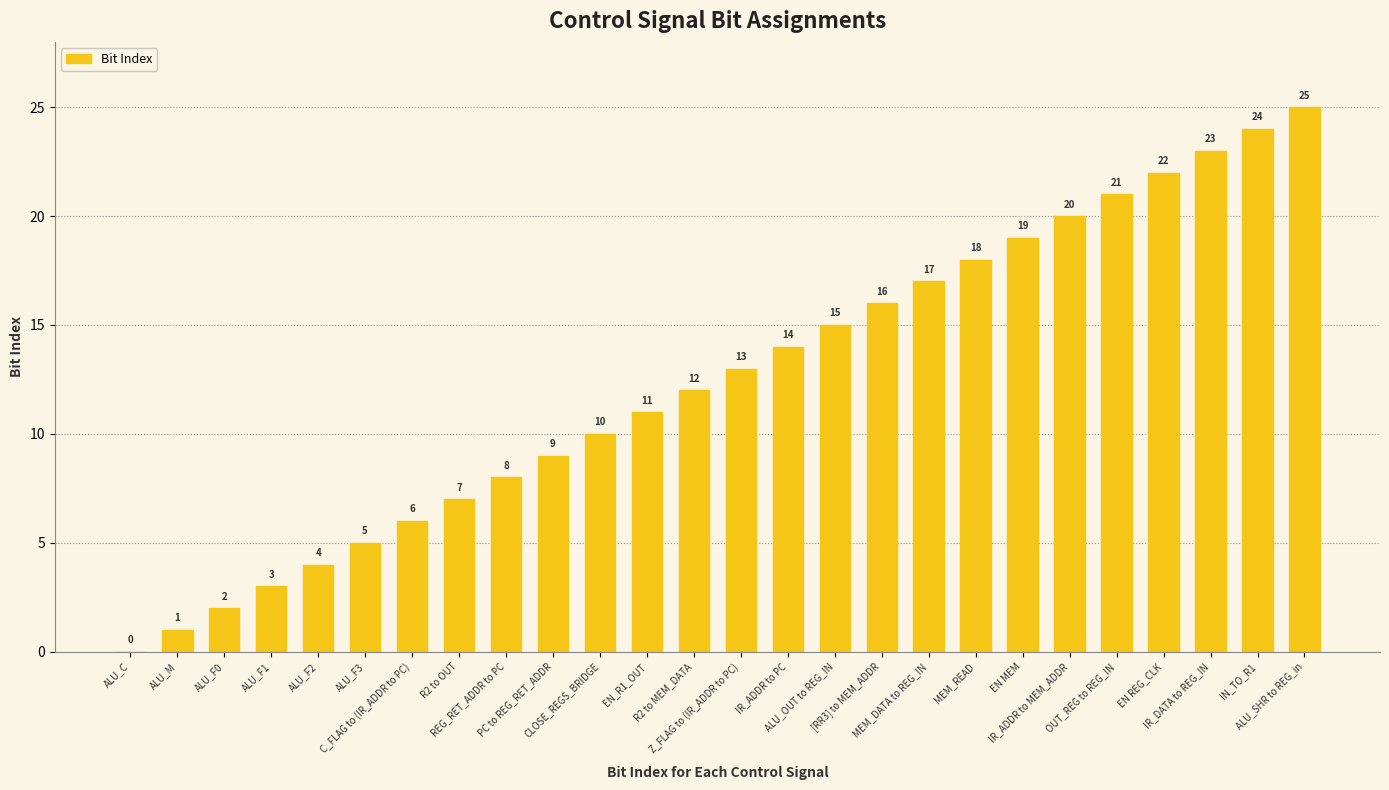

What is the maximum value shown in the chart?

25